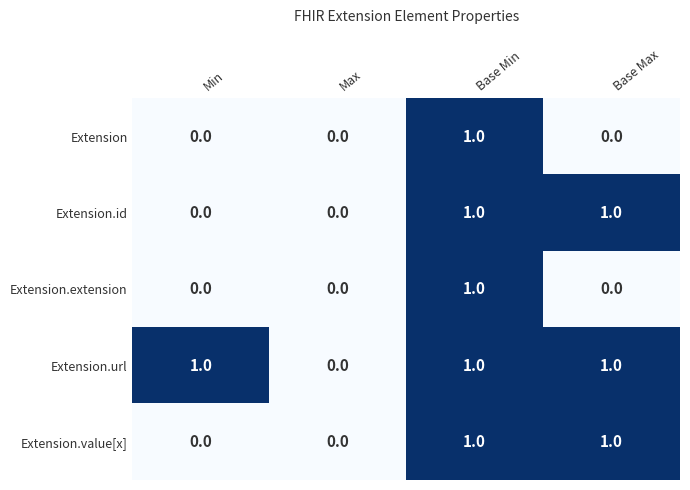

What is the total value across all series at Min?

1